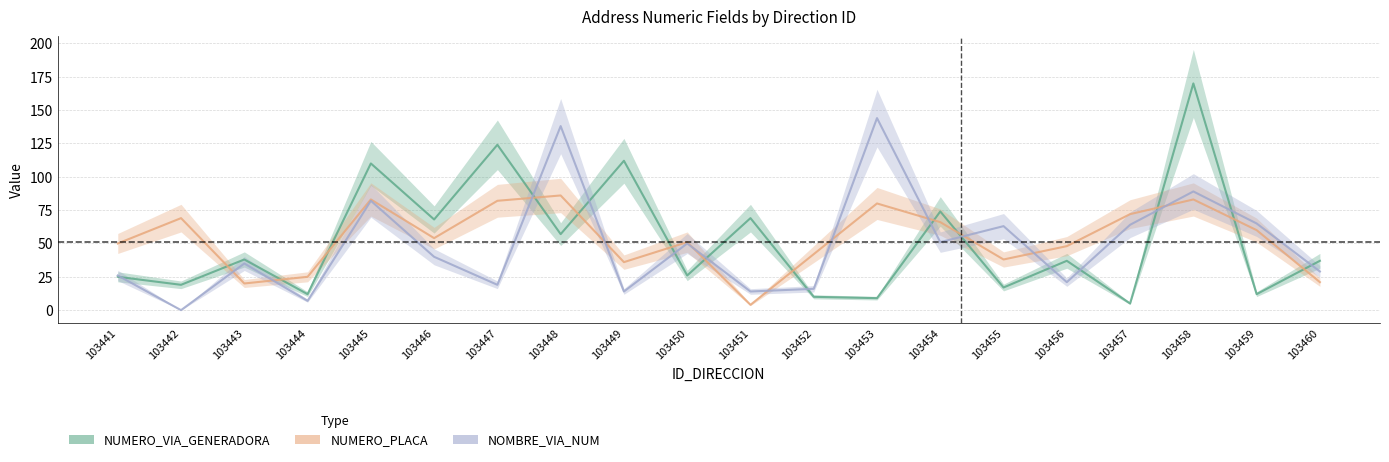

Between 103454 and 103451, which is larger?

103454